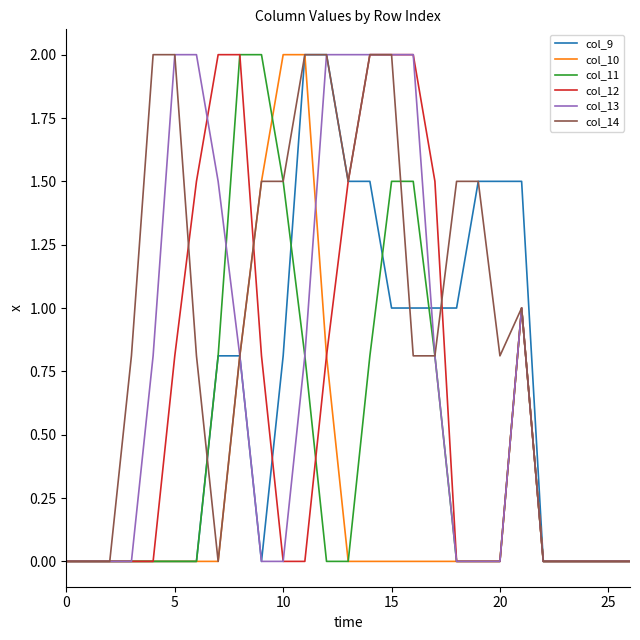

Which series has the largest total across all categories?

col_14